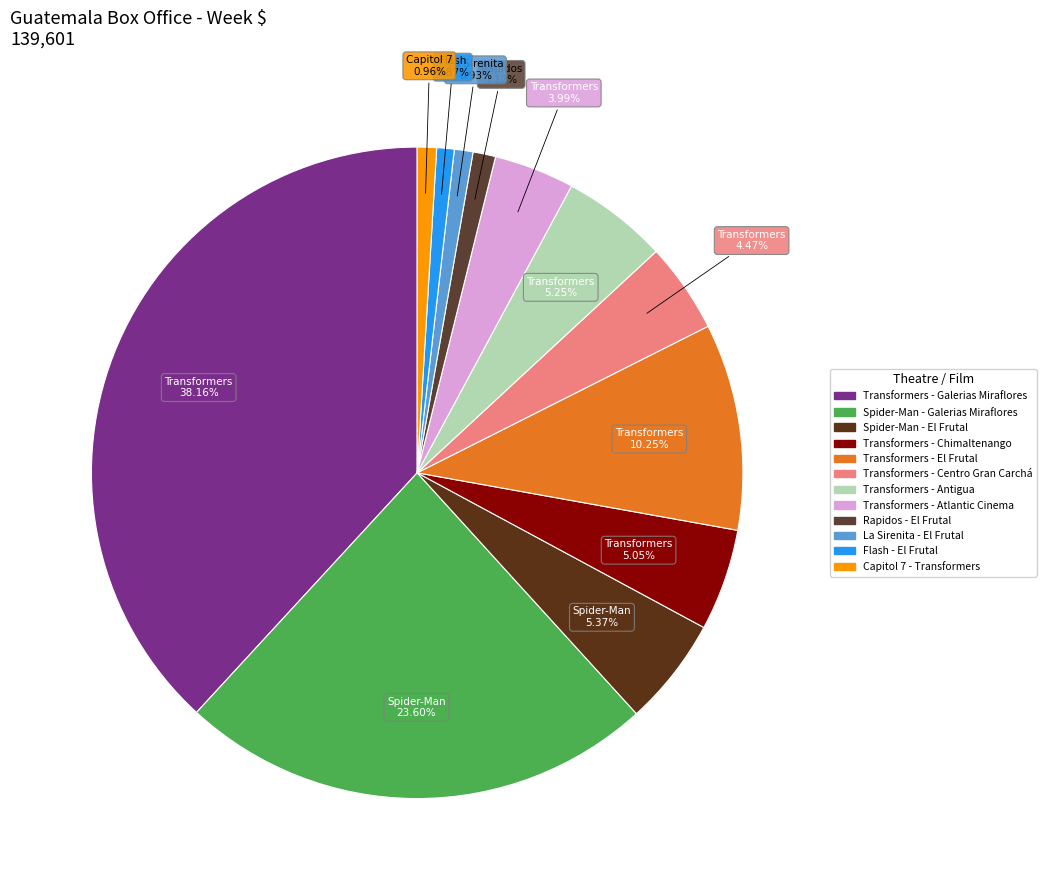

To the nearest percent, what is the difference between the largest and smallest slice percentages?

37%